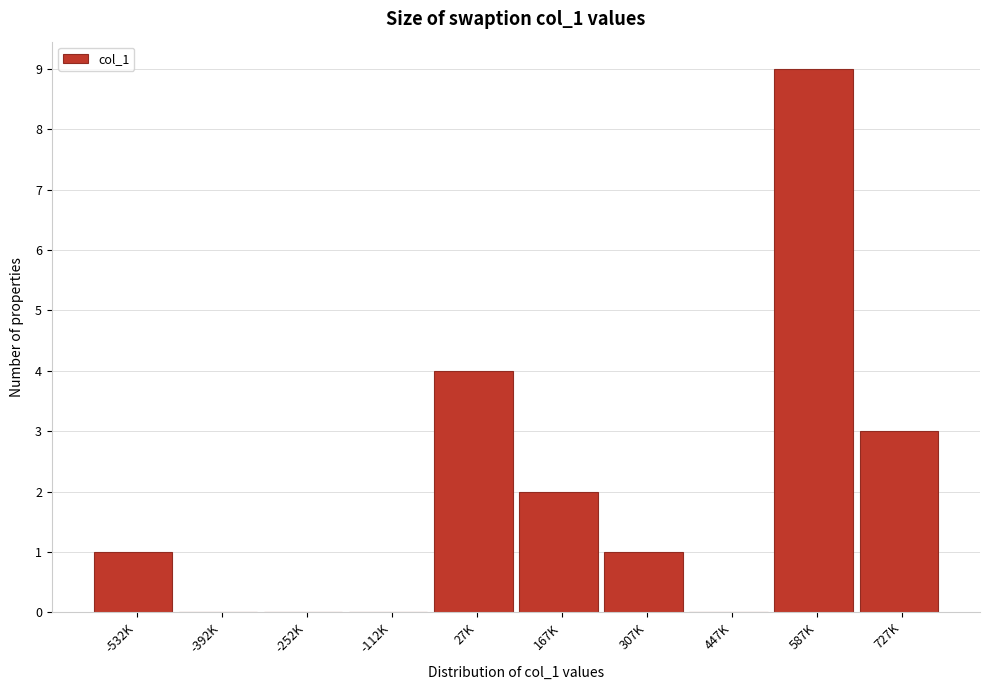

Reading left to right, what are all the values shown in this chart?

-532K=1	-392K=0	-252K=0	-112K=0	27K=4	167K=2	307K=1	447K=0	587K=9	727K=3